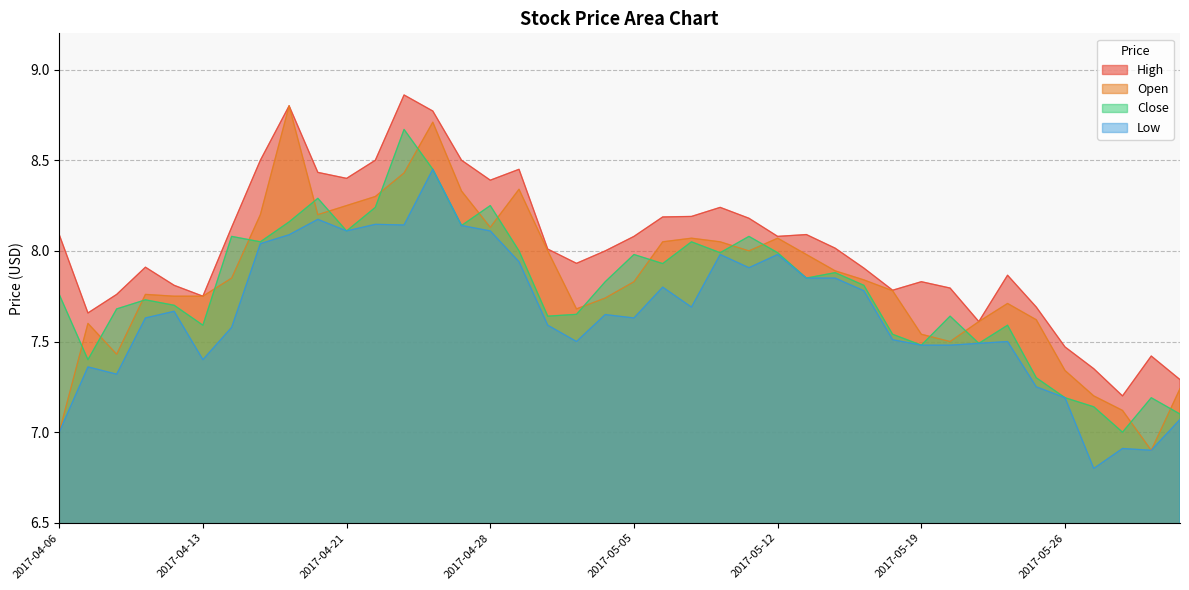

What are all the series names shown in the legend?

High, Open, Close, Low